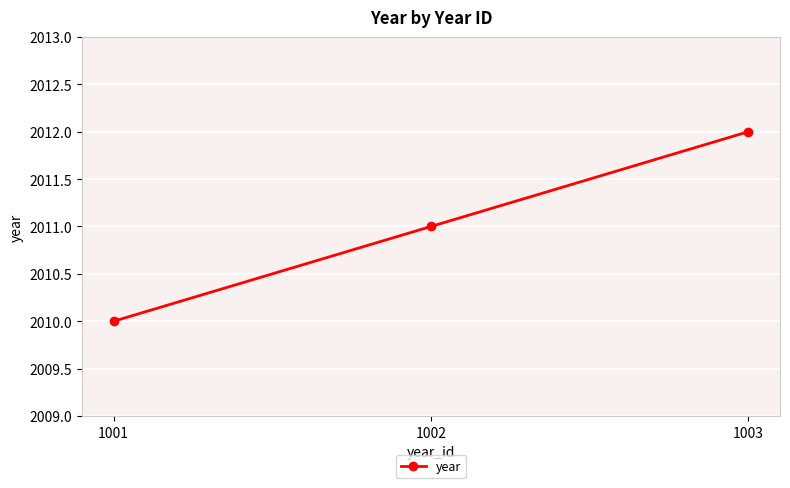

Which has a higher value, 1003 or 1001?

1003